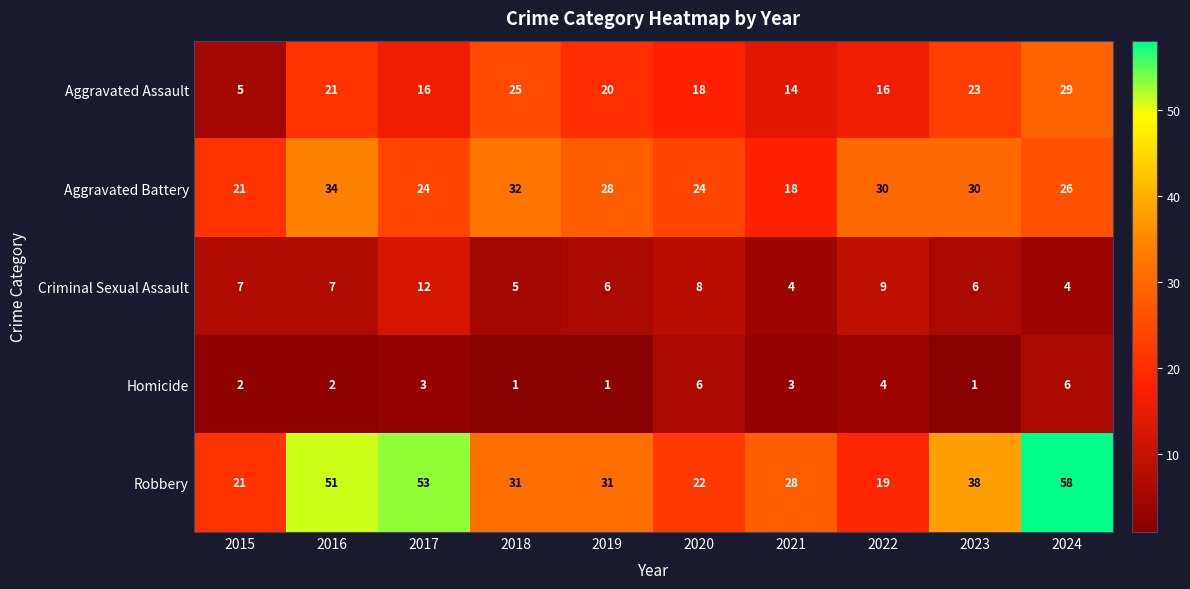

How many Aggravated Battery values are between 24 and 30?

6